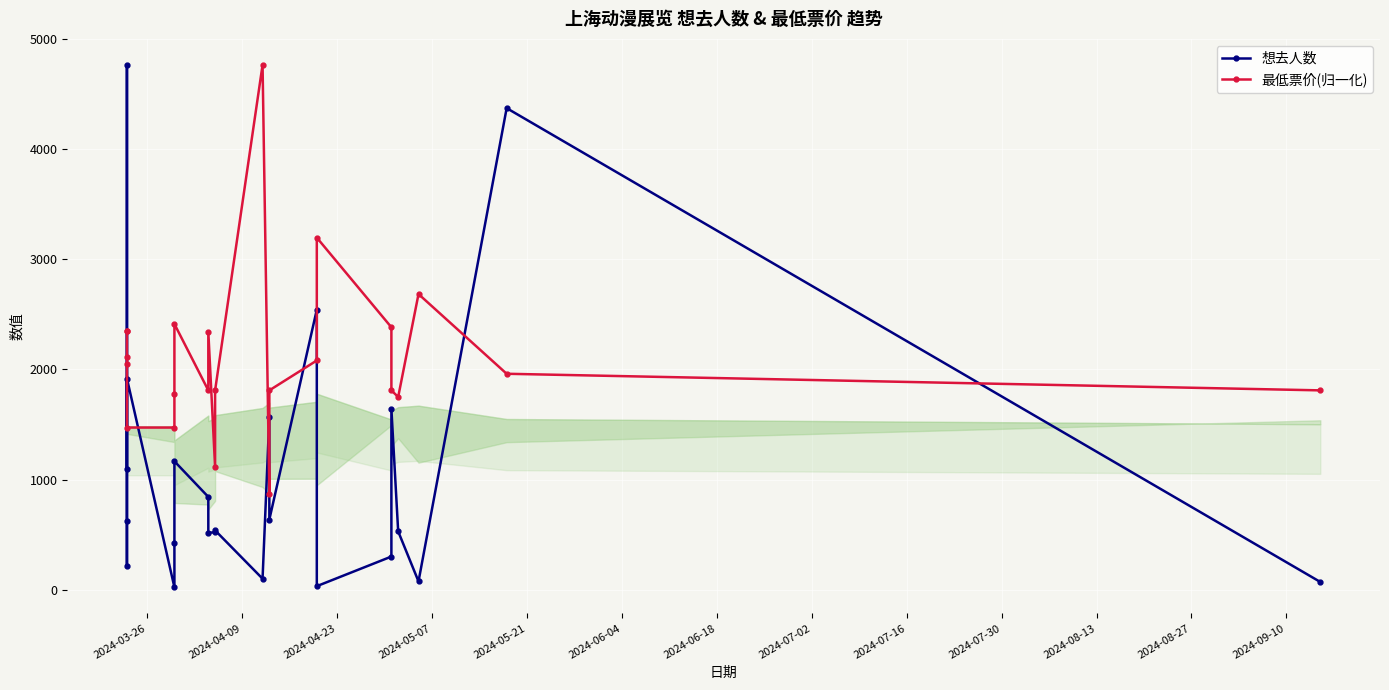

What is the average value of the 最低票价(归一化) series?

2096.0